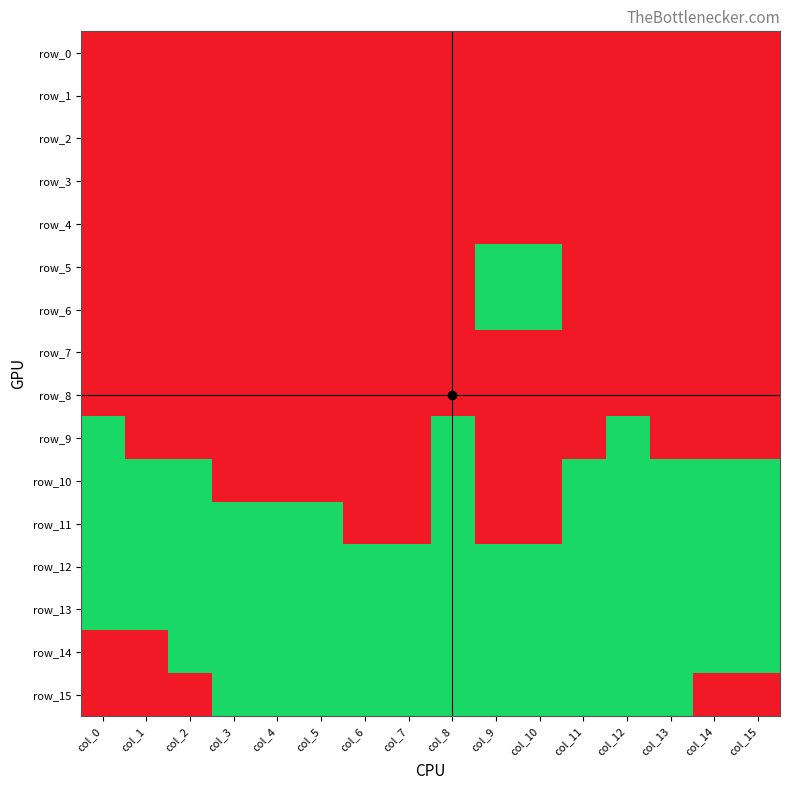

Is the value of row_5 at col_1 greater than the value of row_1 at col_0?

No